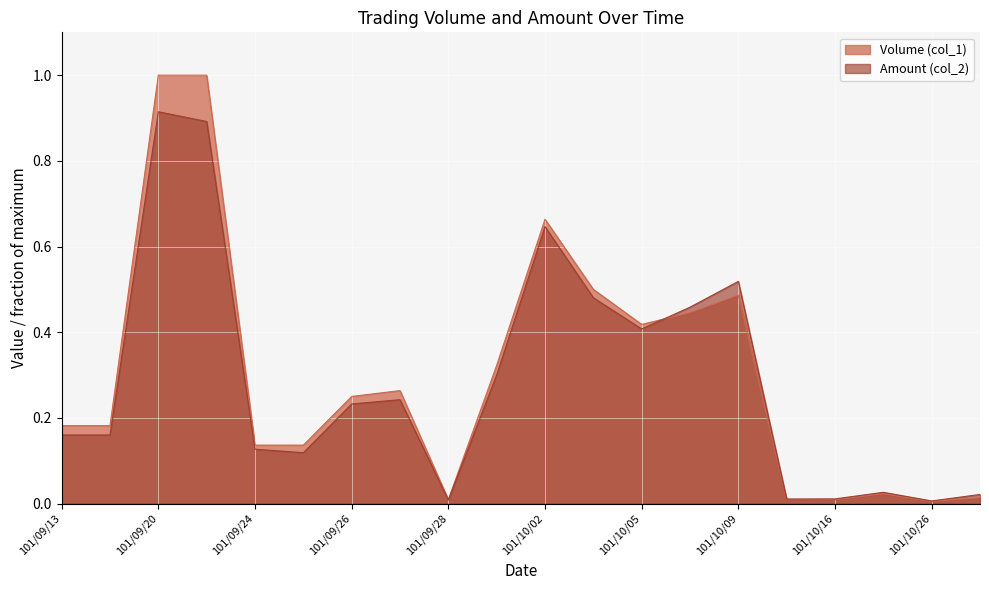

List the series in order of their peak value, highest first.

Volume (col_1), Amount (col_2)